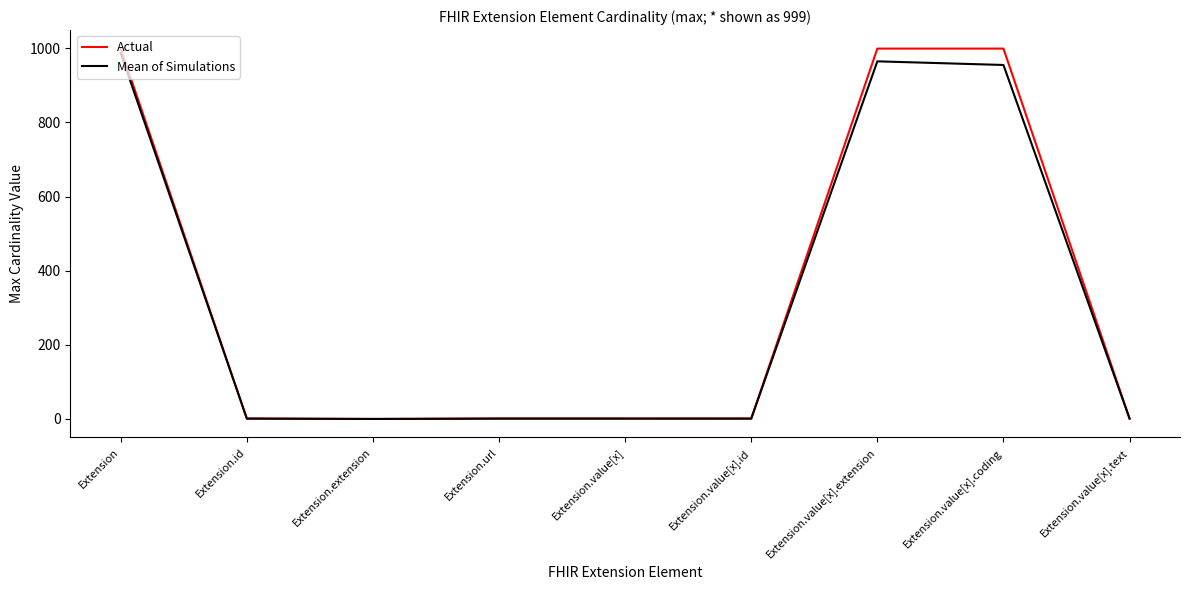

Is it true that Mean of Simulations equals 1.0 at Extension.value[x].text?

True